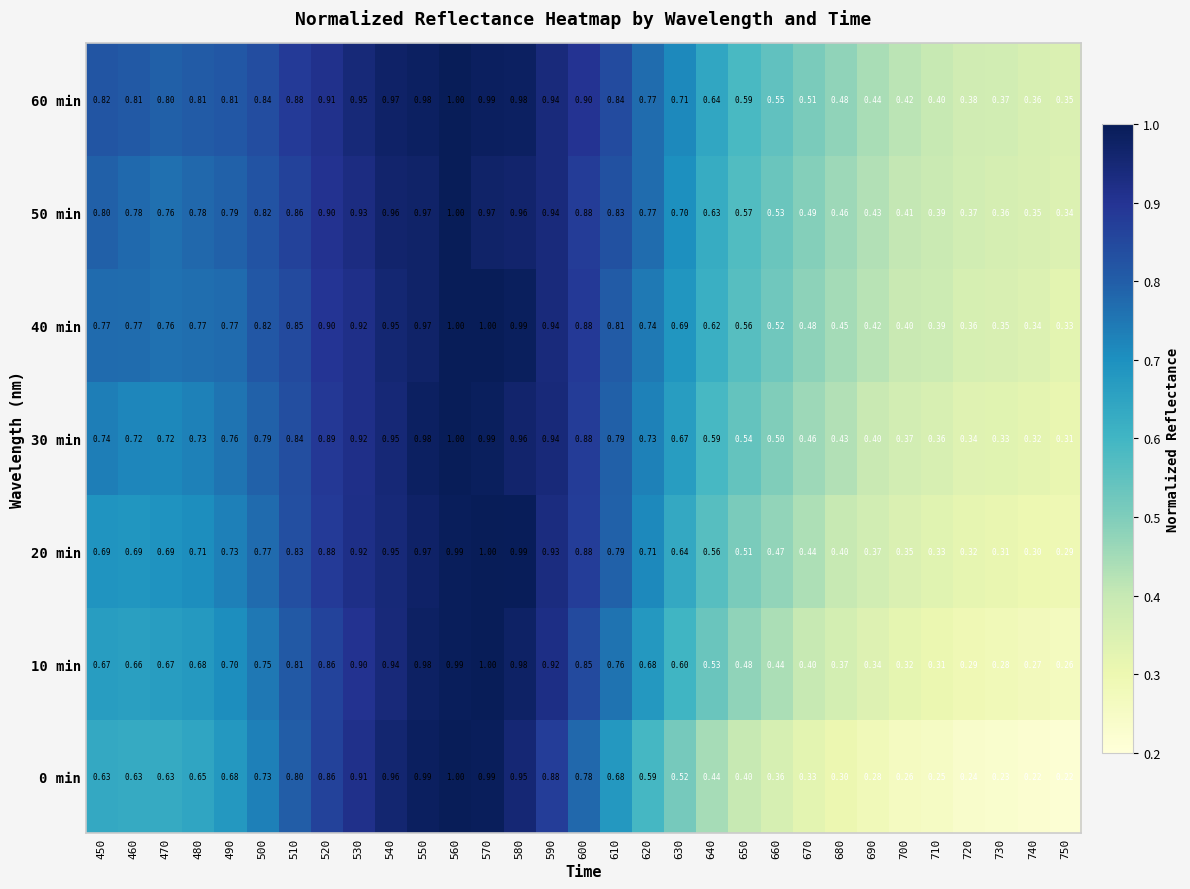

Is the value of 50 min at 480 greater than the value of 40 min at 460?

Yes